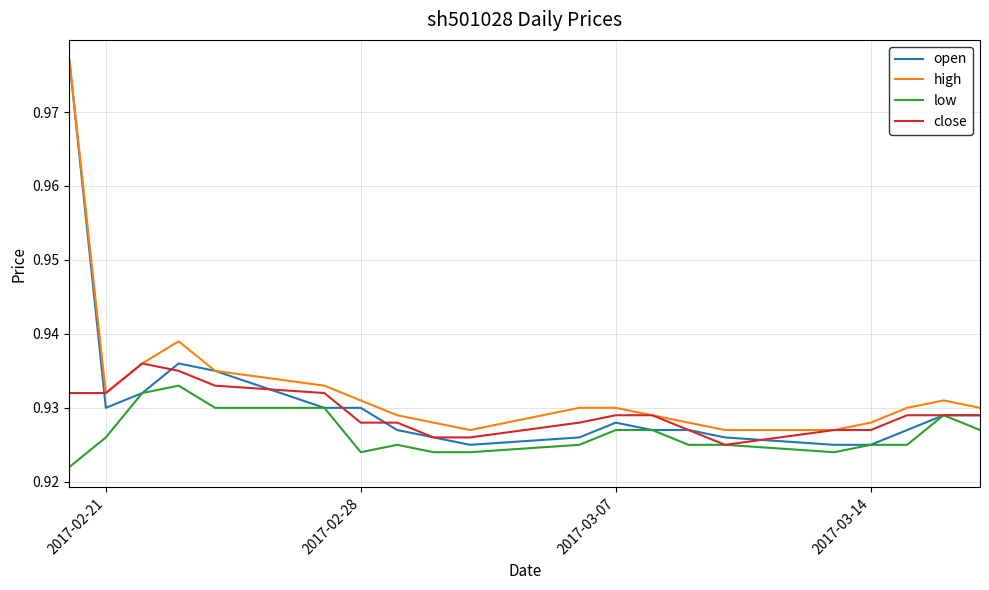

True or false: high and low intersect in this chart.

False